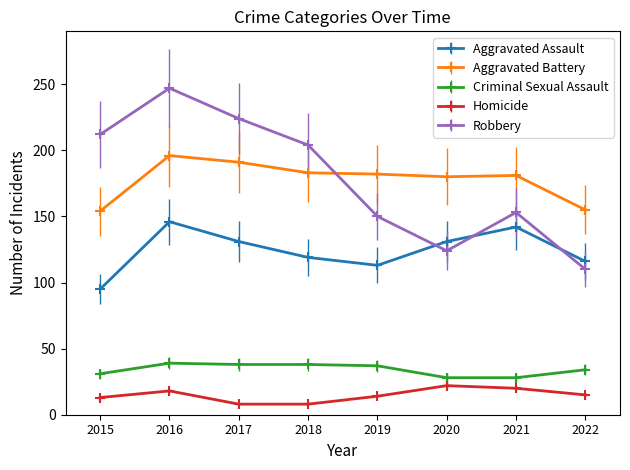

Read the Aggravated Battery value at 2020.

180